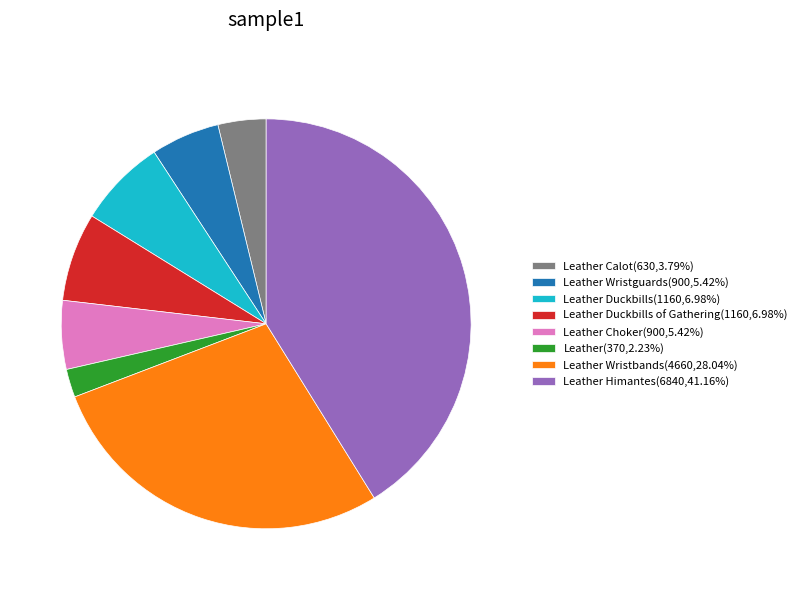

Is there any slice that represents more than half of the pie?

No